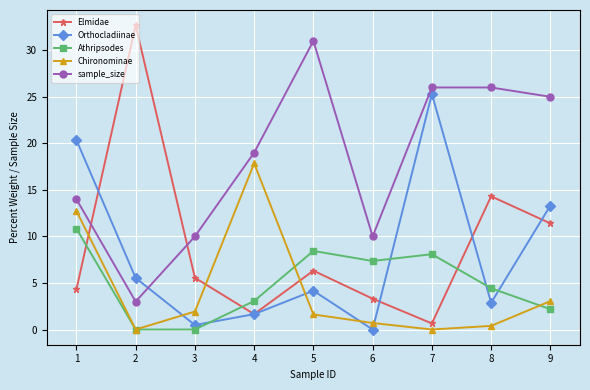

How many lines are shown in the chart?

5